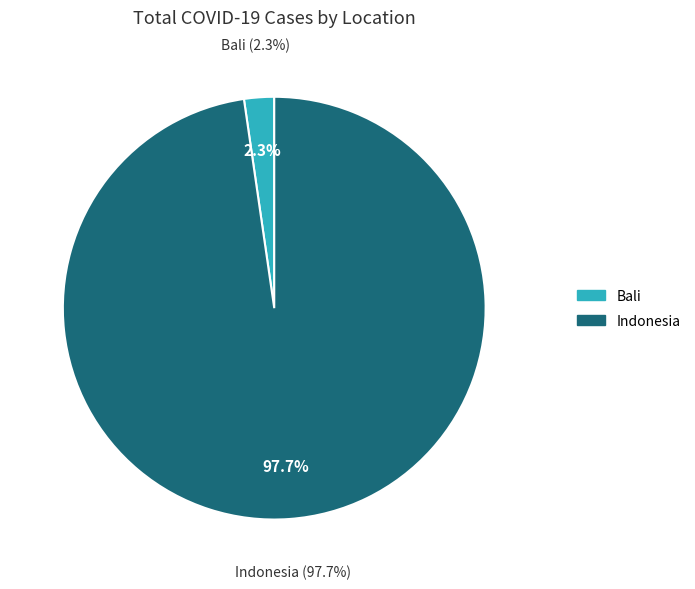

What percentage is the Bali slice, to the nearest percent?

2%